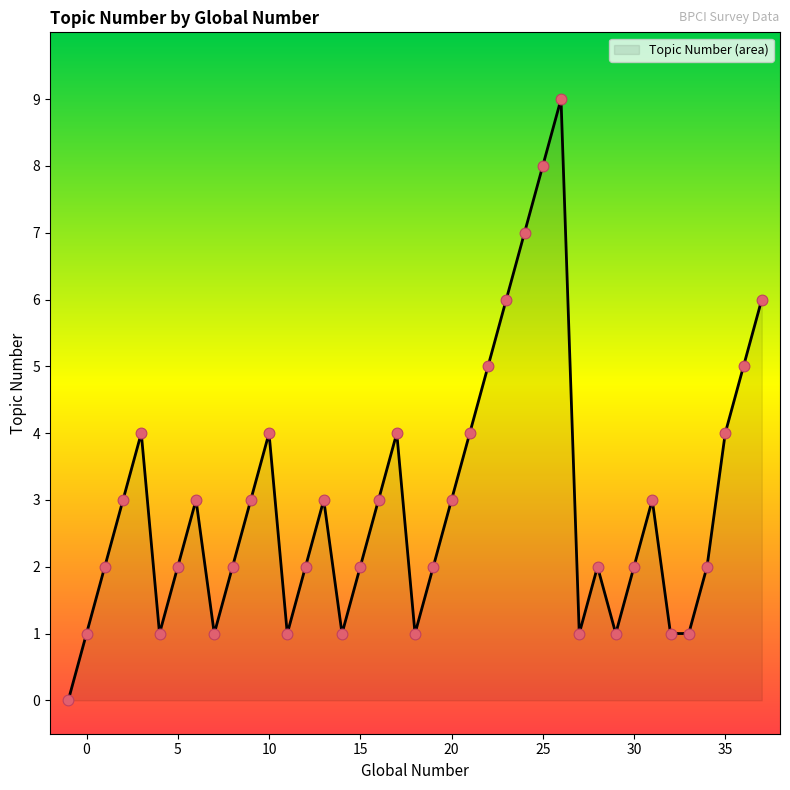

What is the difference between the maximum and minimum values?

9